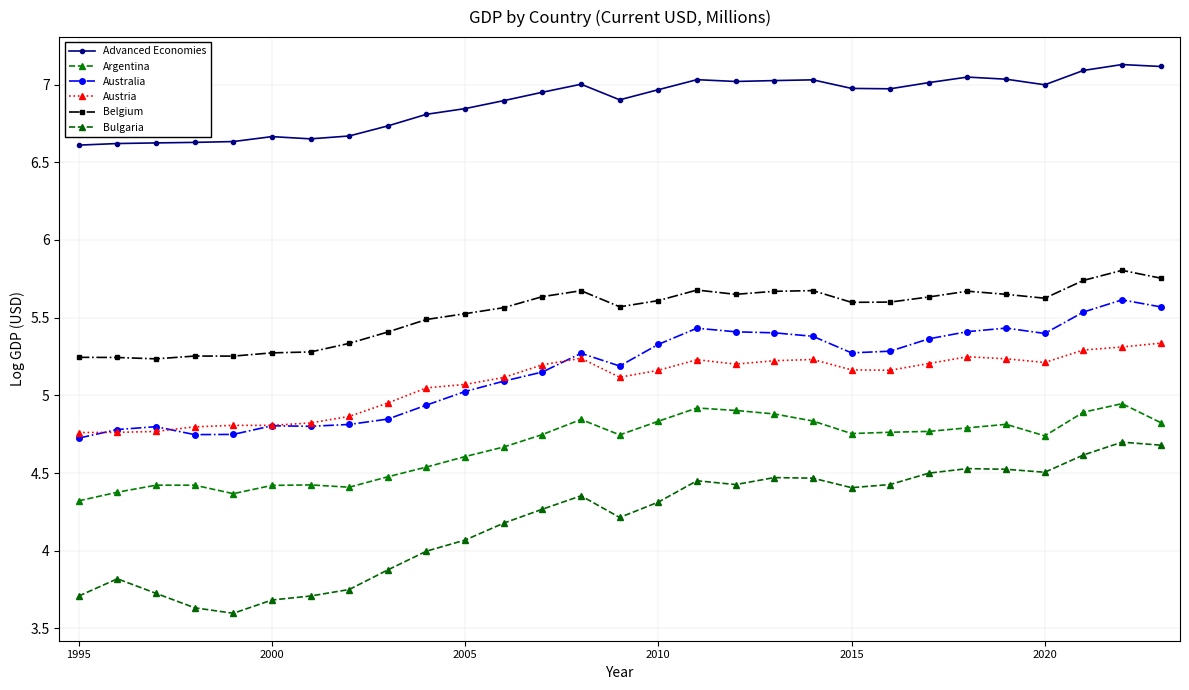

How many interior local valleys does the Advanced Economies series have?

5